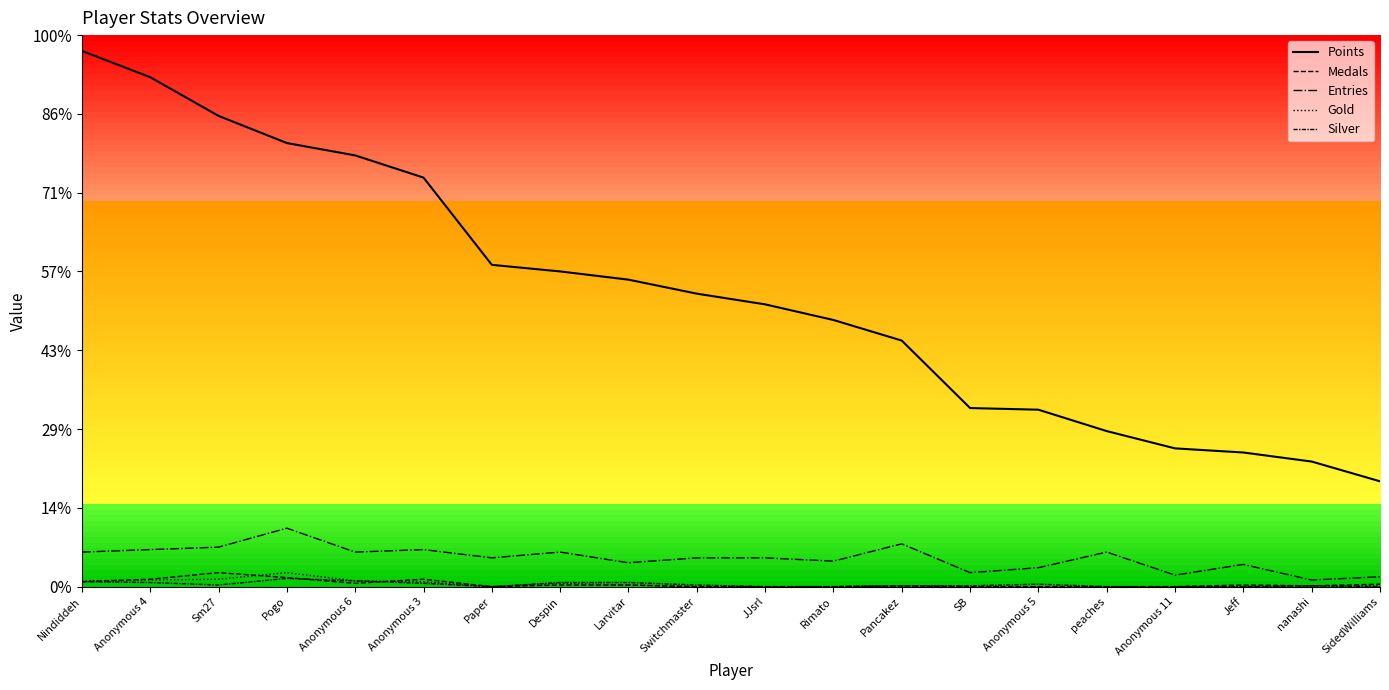

At which category does Medals reach its first local valley?

Anonymous 6